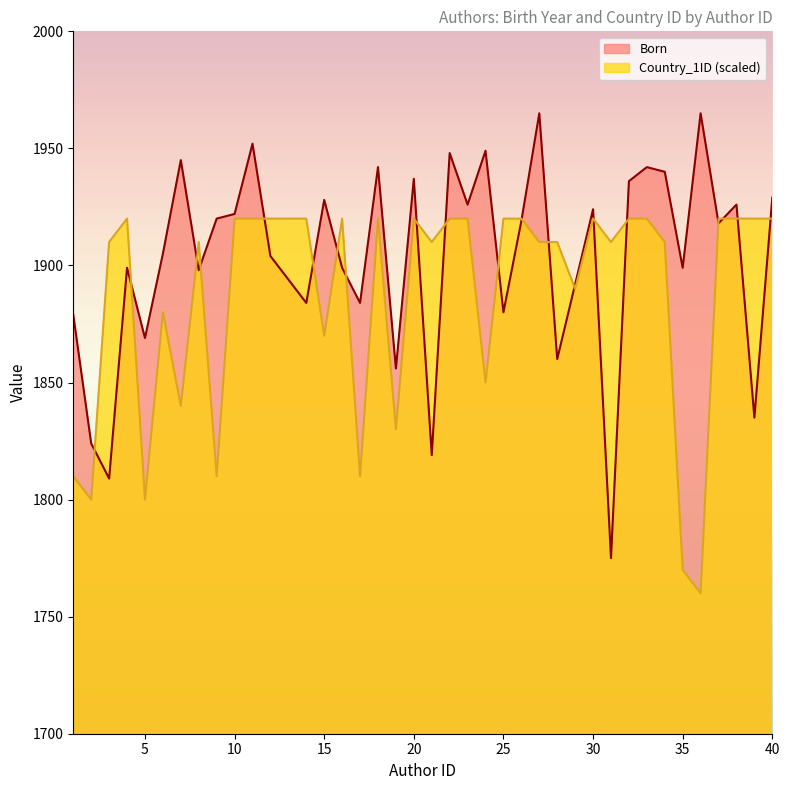

Which category has the lowest value in the Country_1ID series?

36